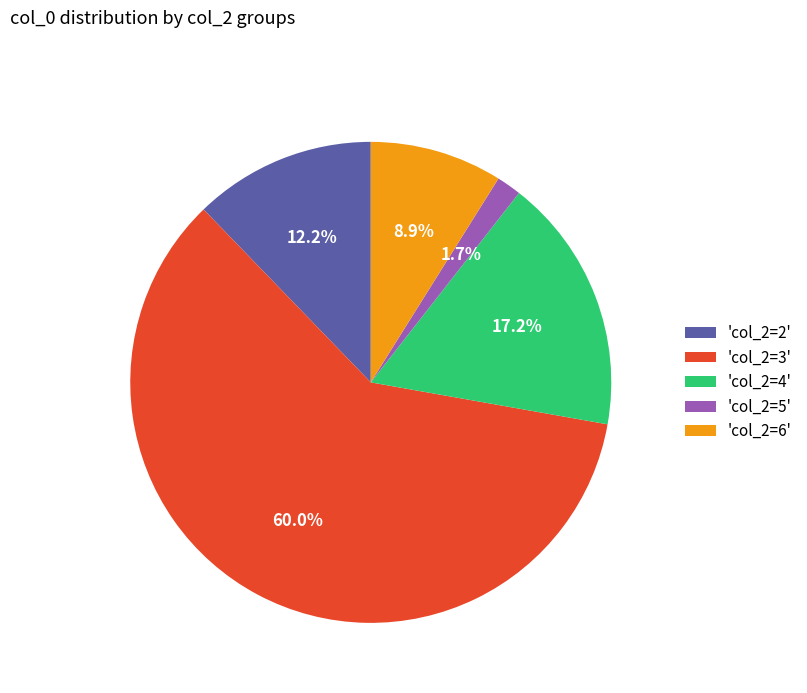

Approximately how many times larger is the value at 'col_2=3' compared to 'col_2=2'?

4.9